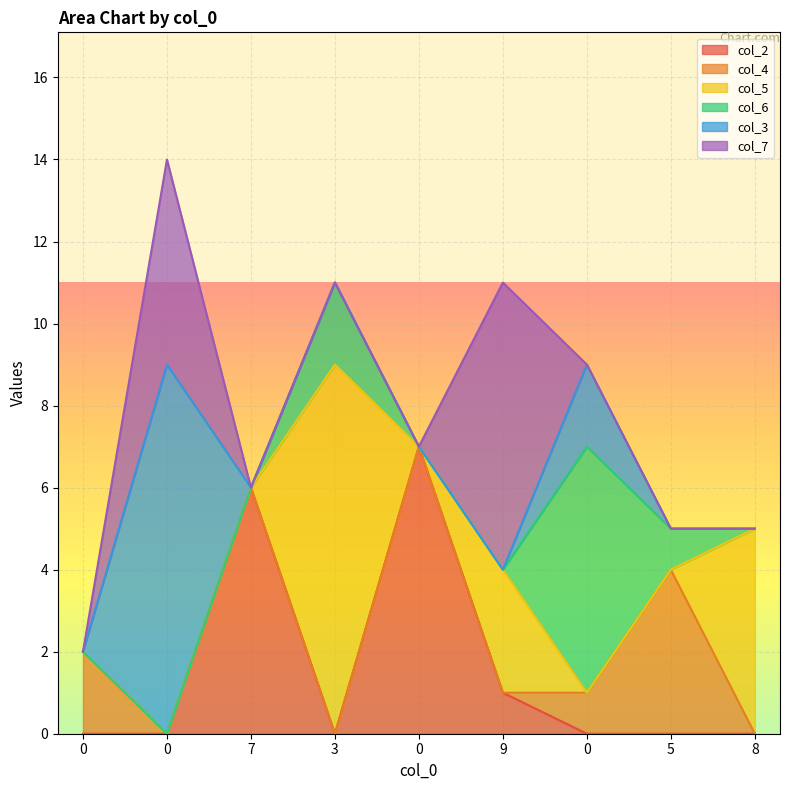

Reading left to right, what are all the values shown in this chart?

col_2: 0=0	0=0	7=6	3=0	0=7	9=1	0=0	5=0	8=0
col_4: 0=2	0=0	7=0	3=0	0=0	9=0	0=1	5=4	8=0
col_5: 0=0	0=0	7=0	3=9	0=0	9=3	0=0	5=0	8=5
col_6: 0=0	0=0	7=0	3=2	0=0	9=0	0=6	5=1	8=0
col_3: 0=0	0=9	7=0	3=0	0=0	9=0	0=2	5=0	8=0
col_7: 0=0	0=5	7=0	3=0	0=0	9=7	0=0	5=0	8=0